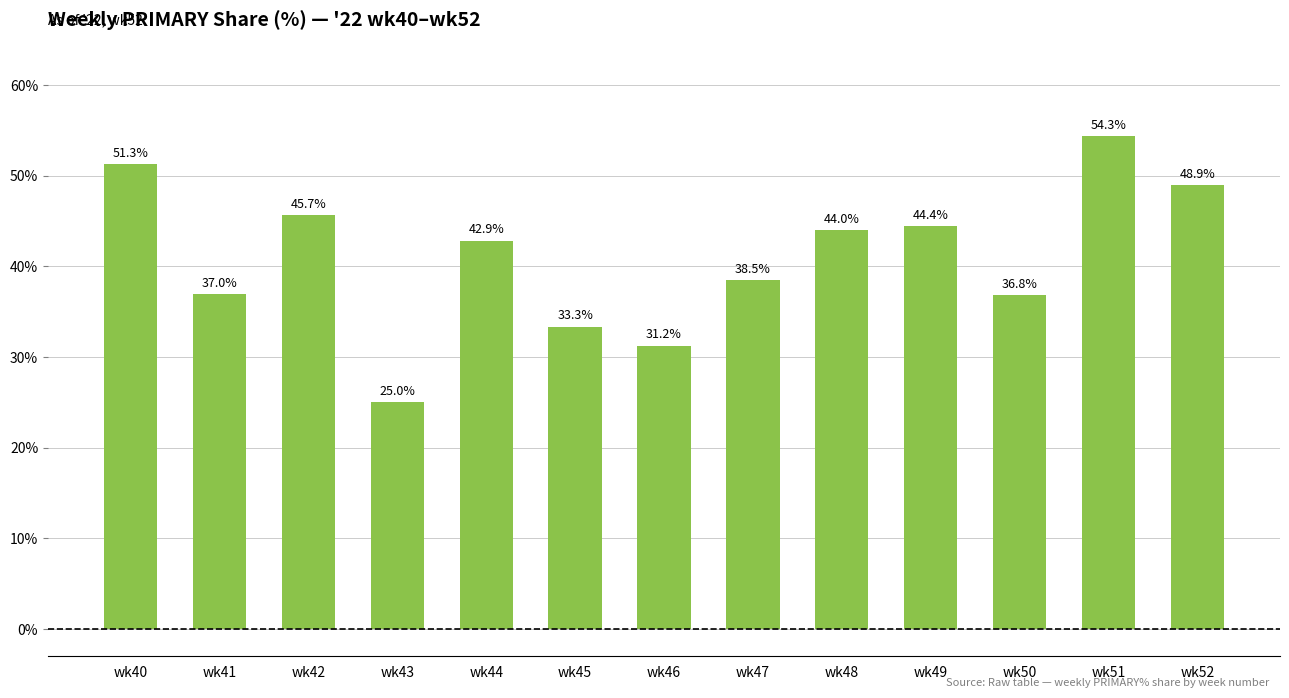

What is the value of the 3rd bar from the left?

45.7